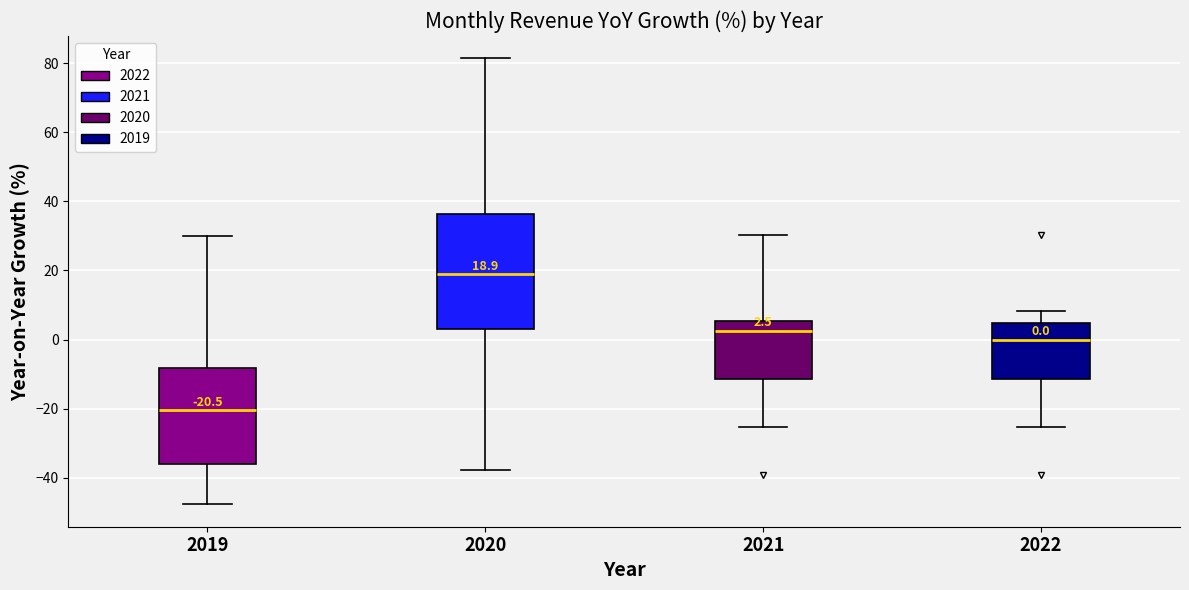

Comparing the boxes themselves (not the whiskers), which one is the tallest?

2020